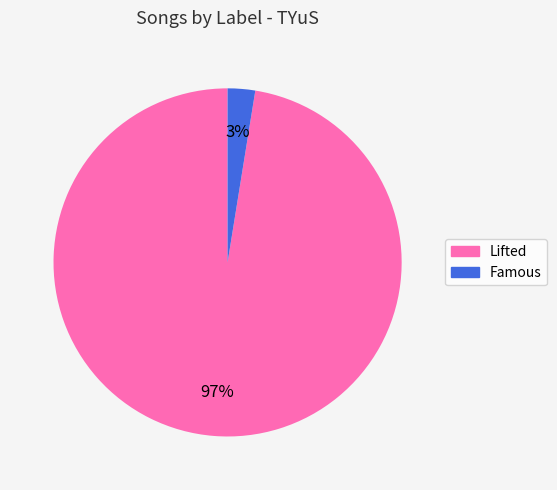

Does any single category account for the majority?

Yes